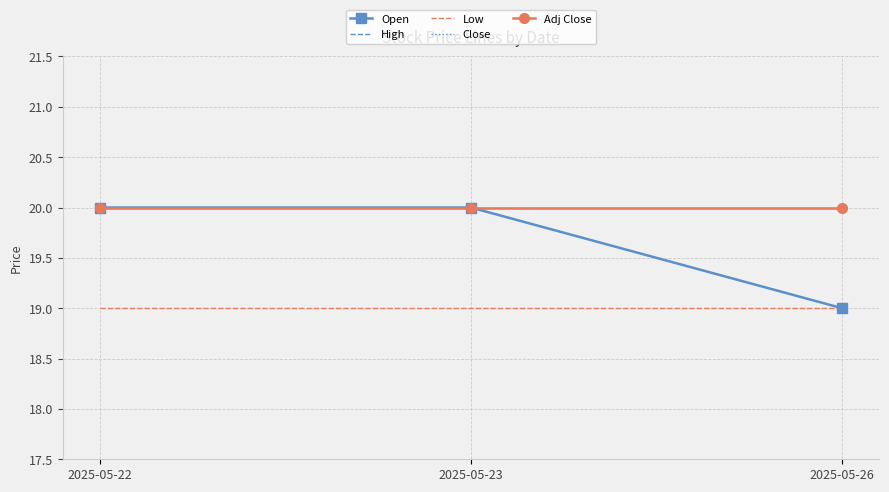

How many values in the Open series are below 20?

1